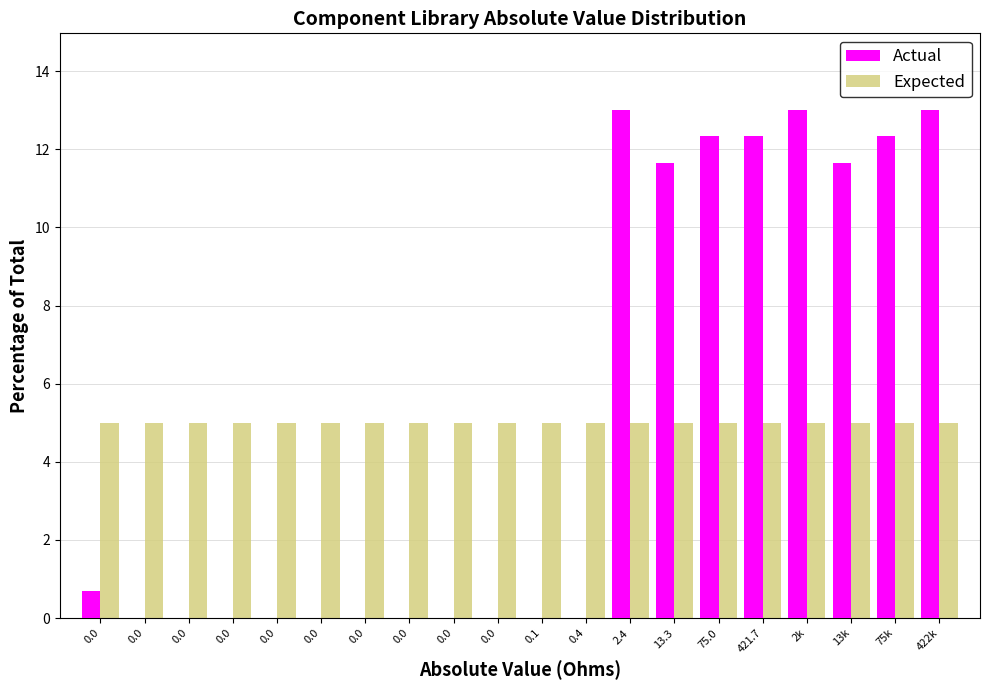

How many groups of bars are there?

20